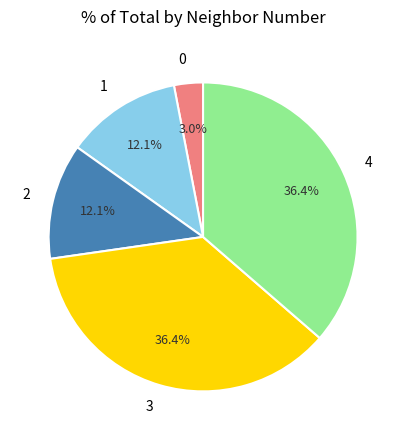

To the nearest percent, what is the average slice percentage?

20%